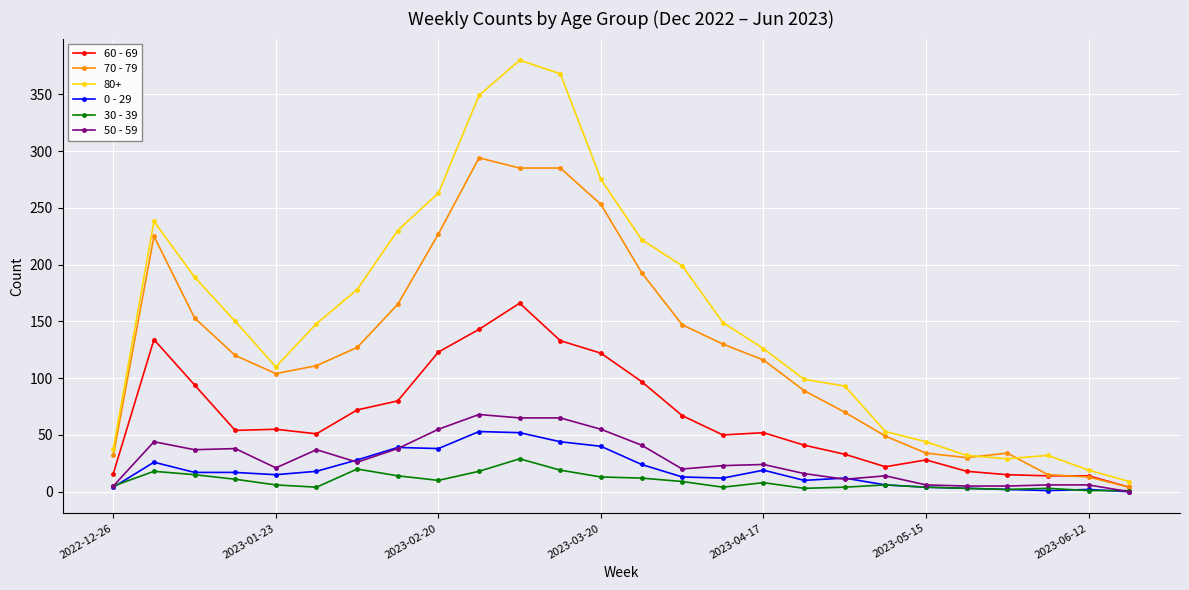

True or false: 50 - 59 has more than 1 points higher than both neighbors.

True